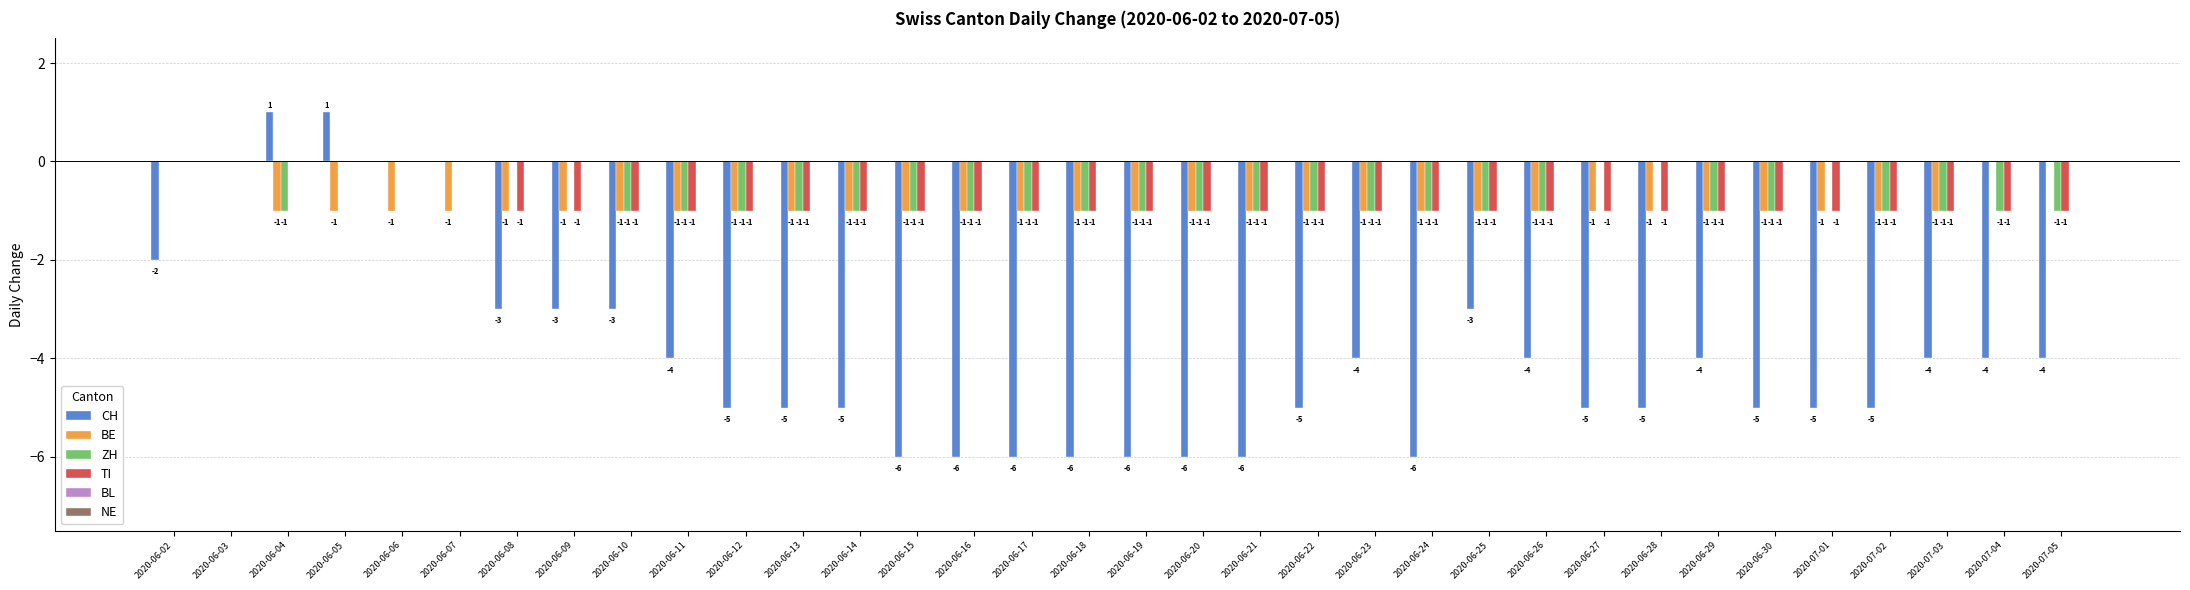

What value does the ZH series have at 2020-06-11?

-1